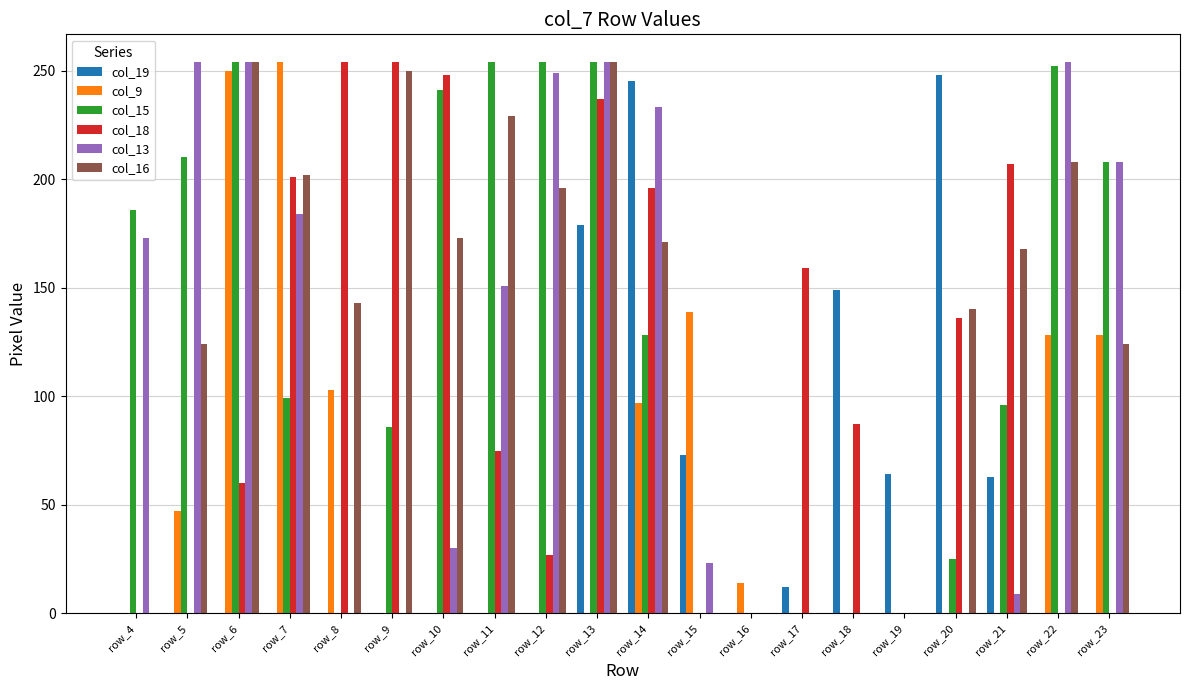

Which series changed the most between row_11 and row_21?

col_15